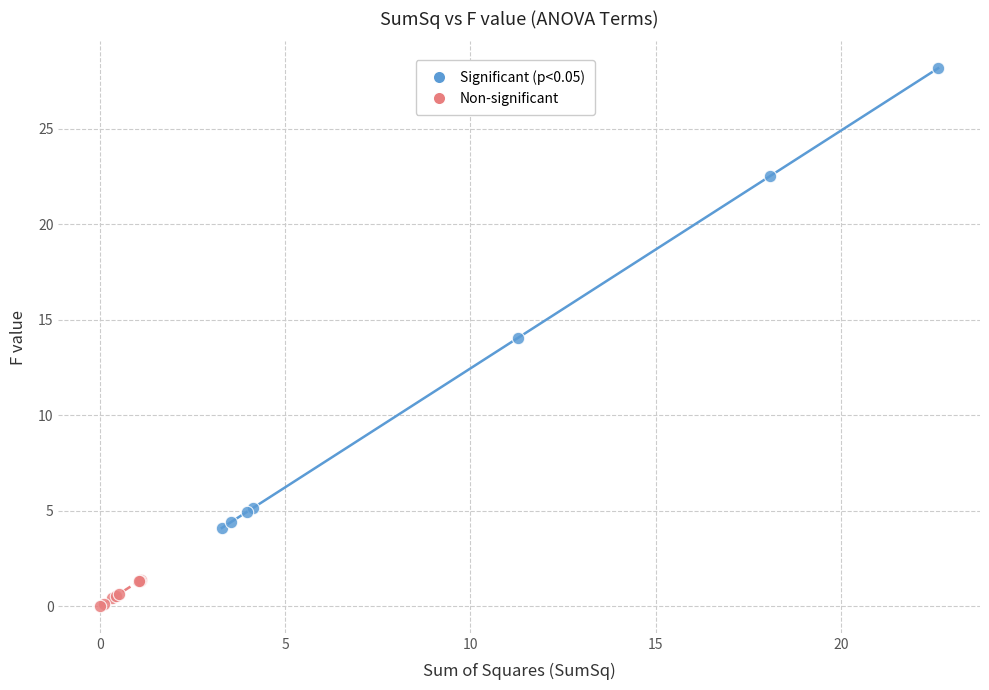

Which series has the widest spread of Y values?

Significant (p<0.05)